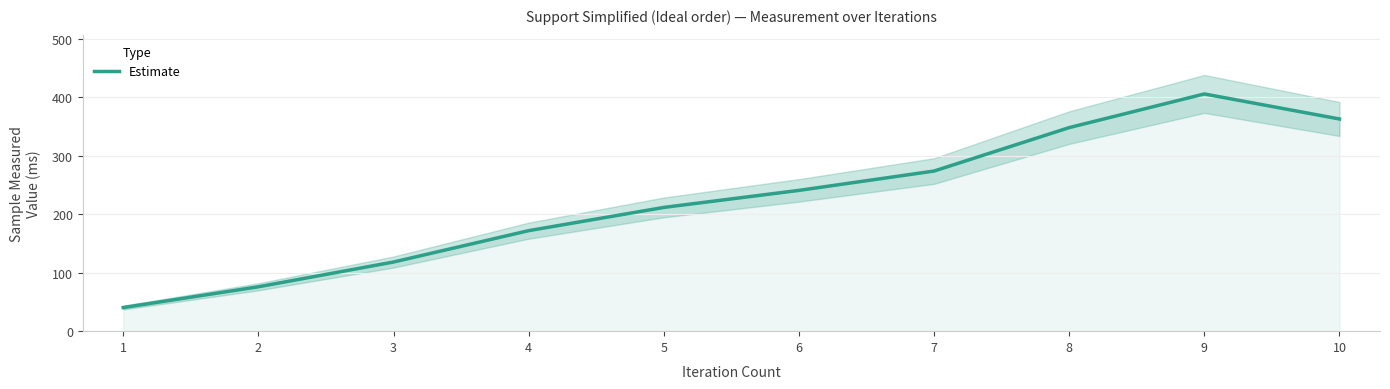

What is the difference between the maximum and minimum values?

365.0